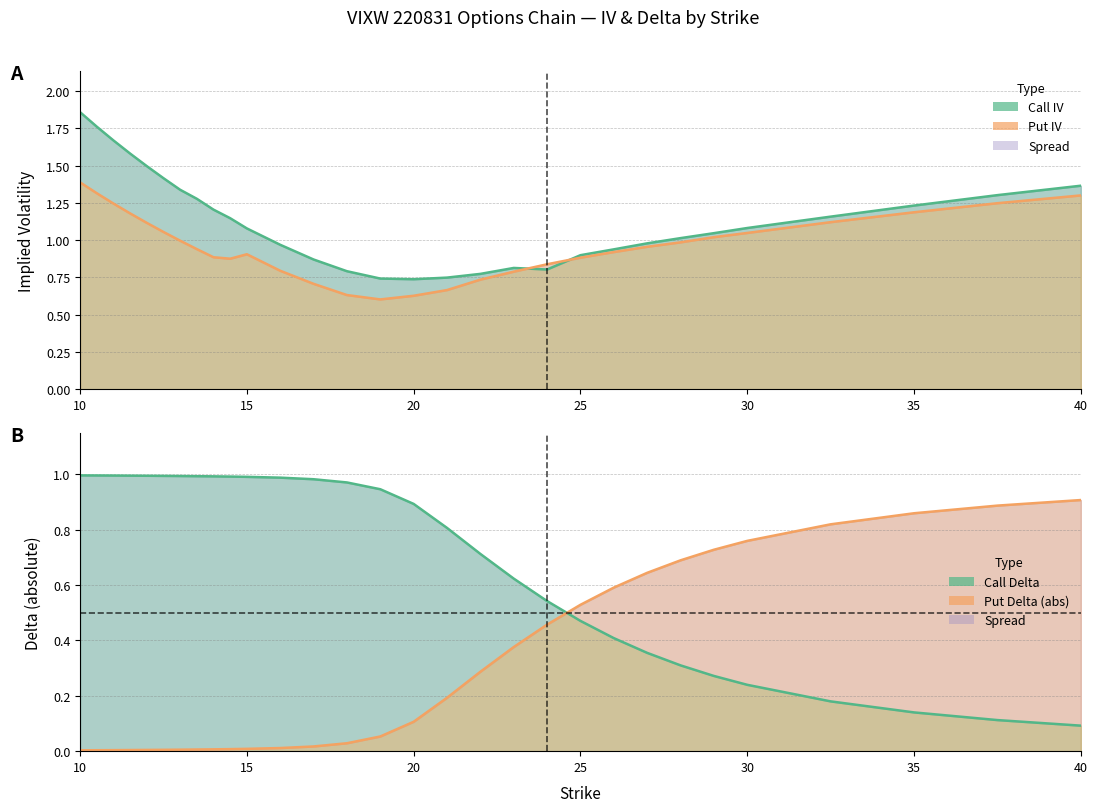

True or false: put_iv and put_delta intersect in this chart.

False